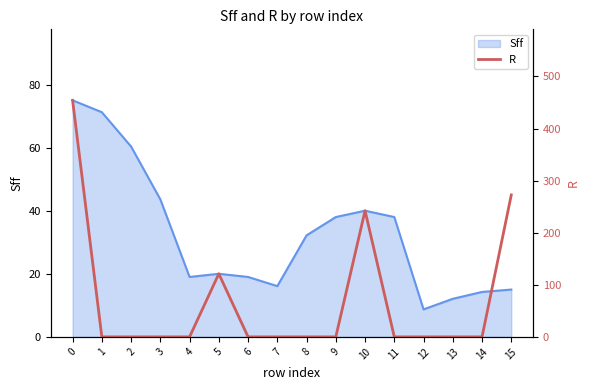

True or false: Sff has a value of 19.0 at 6.

True